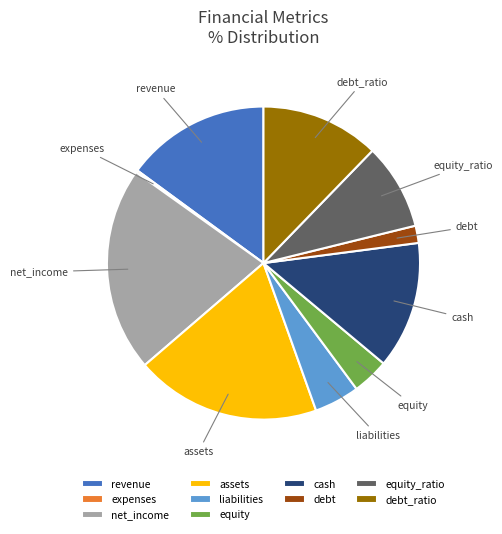

Which category has the biggest portion of the pie?

net_income